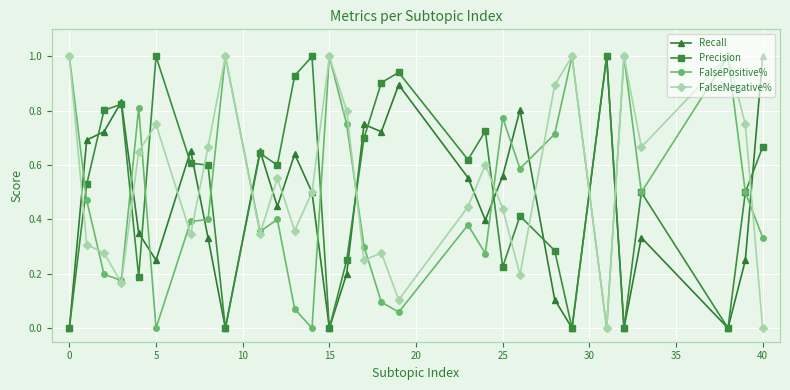

At how many categories does at least one series exceed 0?

30